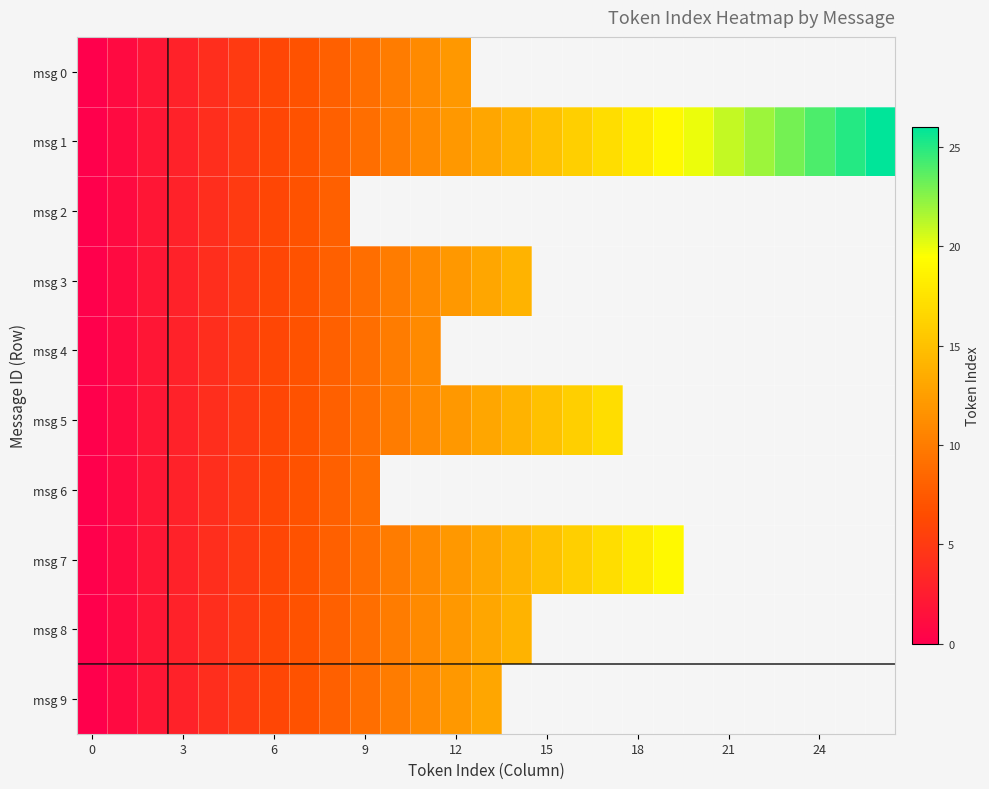

How many categories are shown in the chart?

27